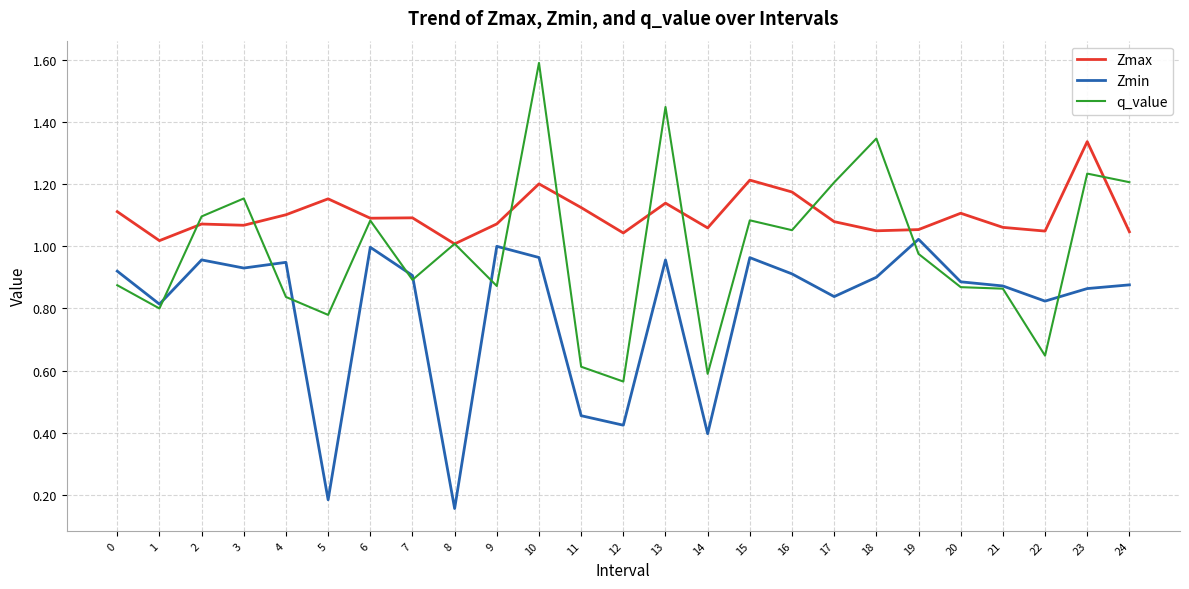

Is it true that Zmin equals 0.1 at 5?

False